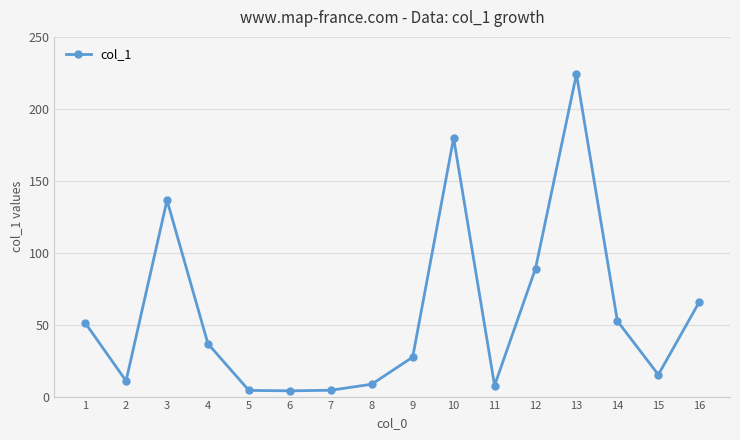

True or false: the data shows 7.7 at 11.

True